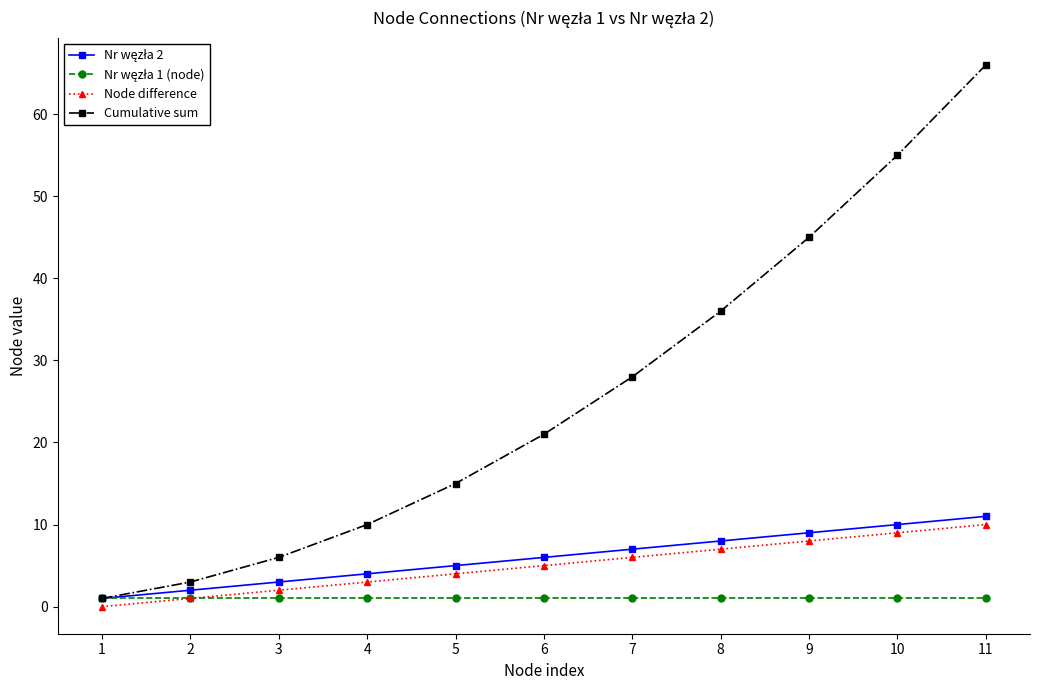

The value of Cumulative sum at 11 is 31. True or false?

False